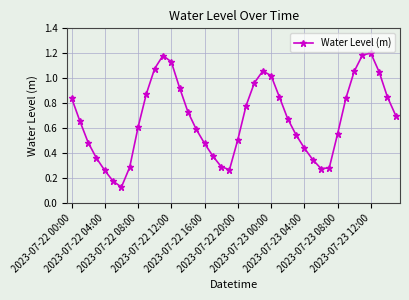

How many points are lower than both their immediate neighbors (excluding endpoints)?

3